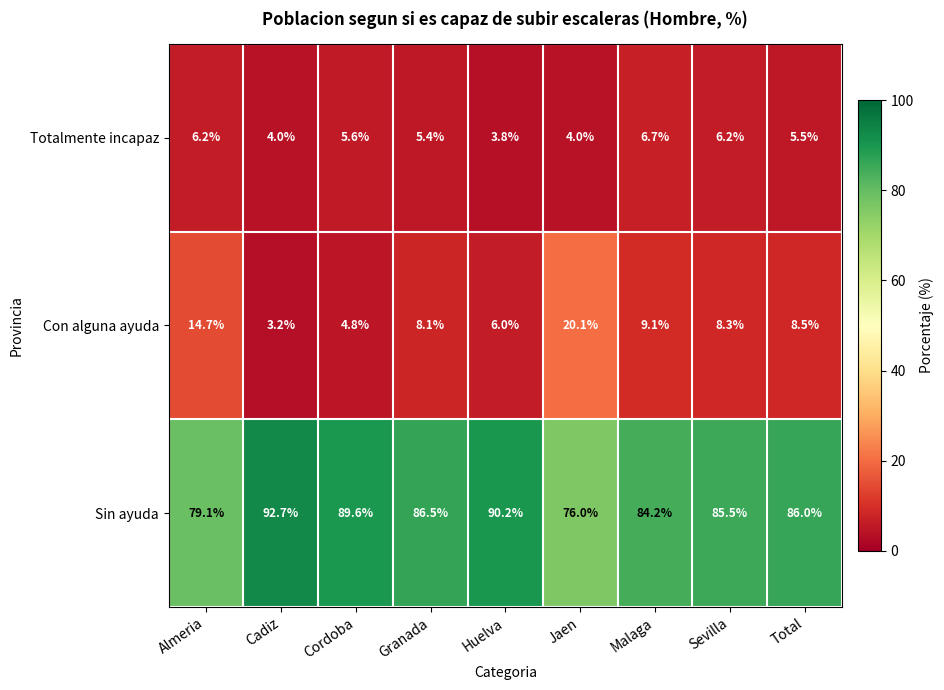

How many categories are shown in the chart?

9